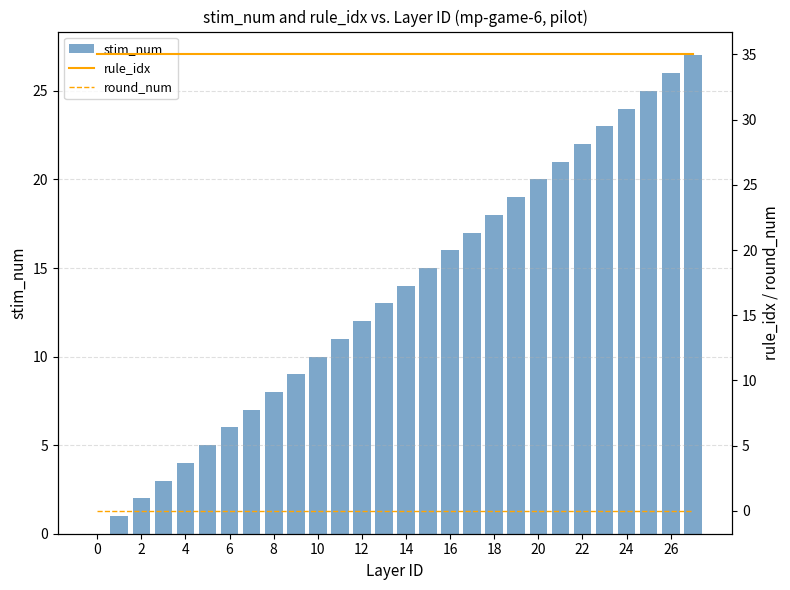

The stim_num series shows 12 at 12. True or false?

True